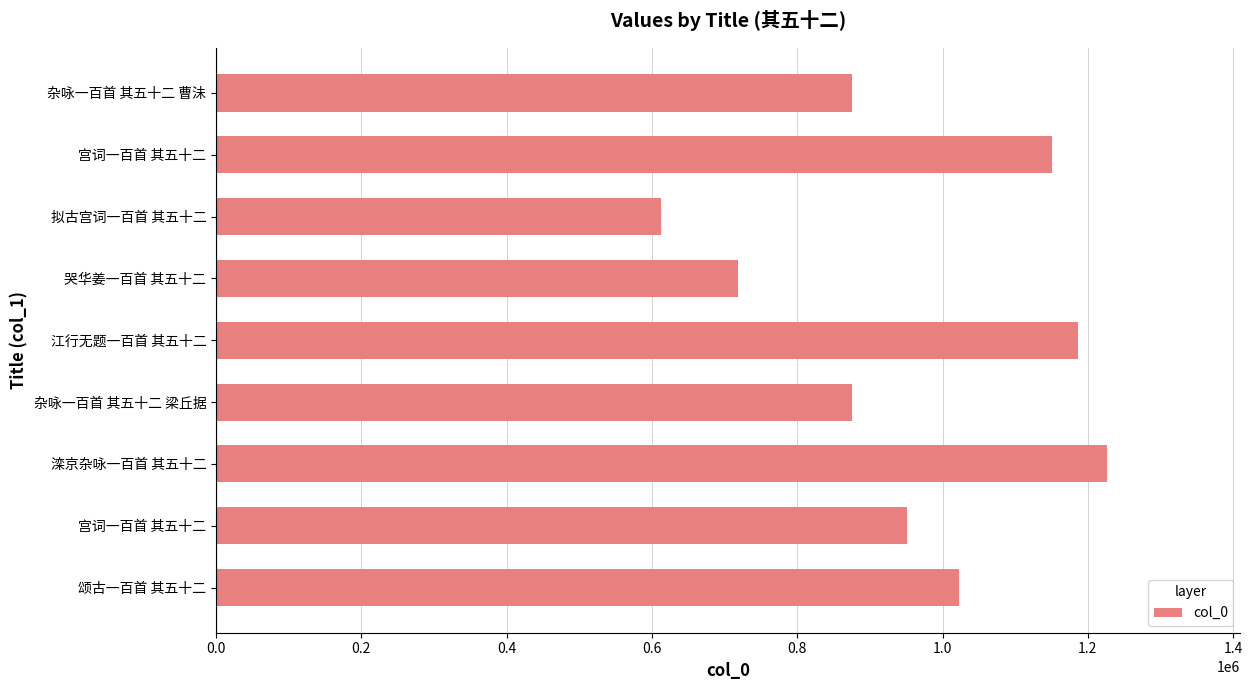

How many bars are there in total?

9